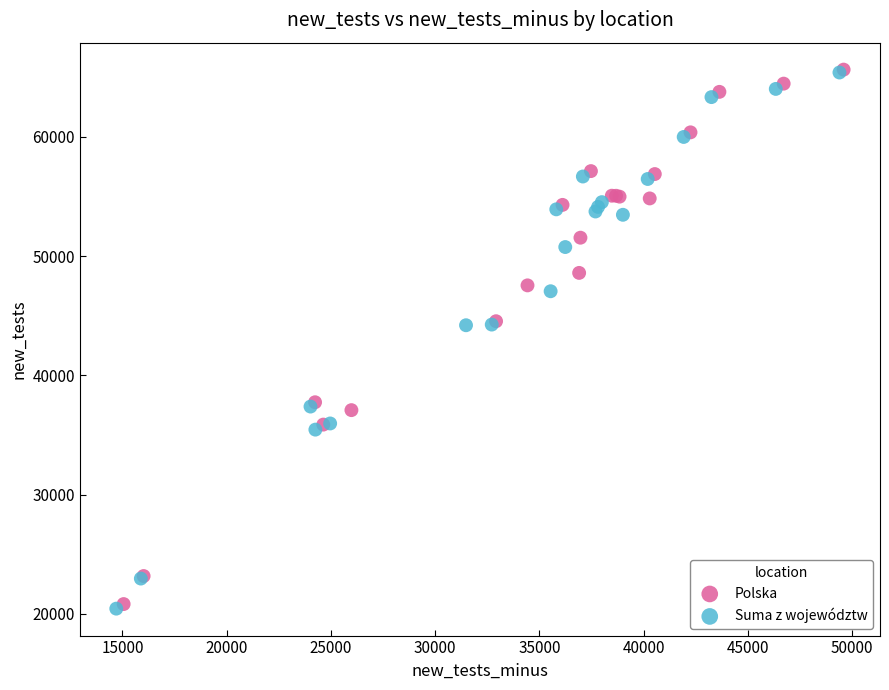

What are all the series names shown in the legend?

Polska, Suma z województw